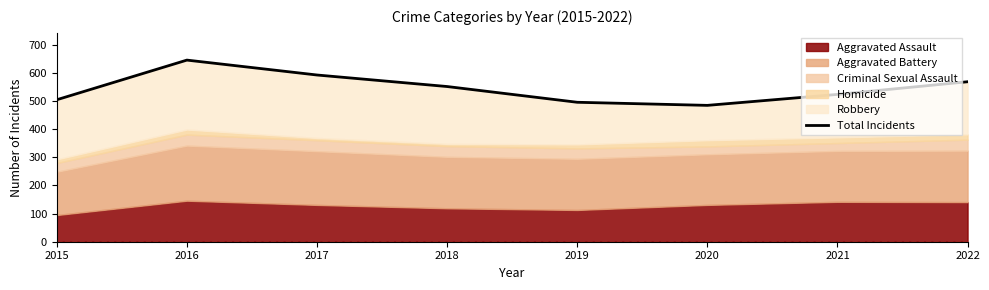

Reading right to left, list all the values displayed in this chart.

2022=569	2021=524	2020=485	2019=496	2018=552	2017=593	2016=646	2015=505